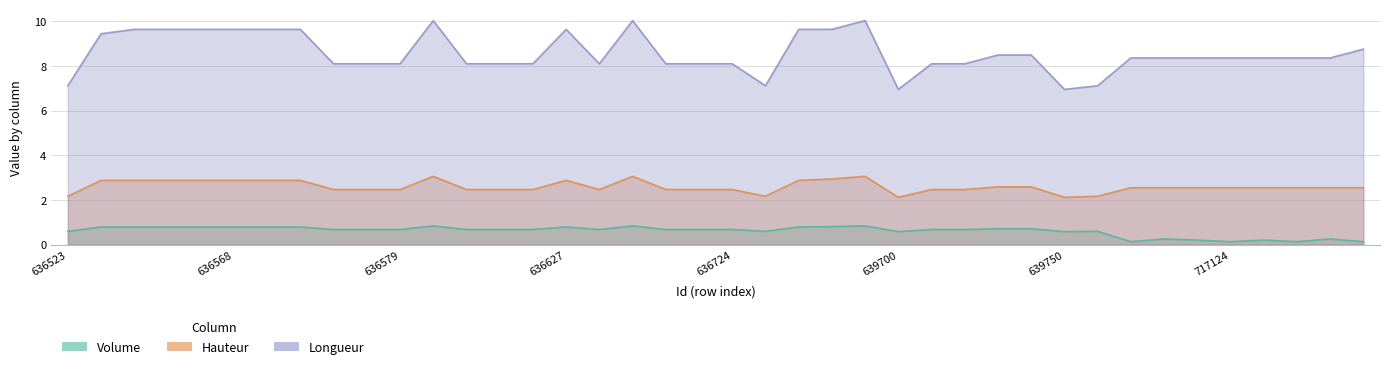

How many interior local peaks does the Longueur series have?

4